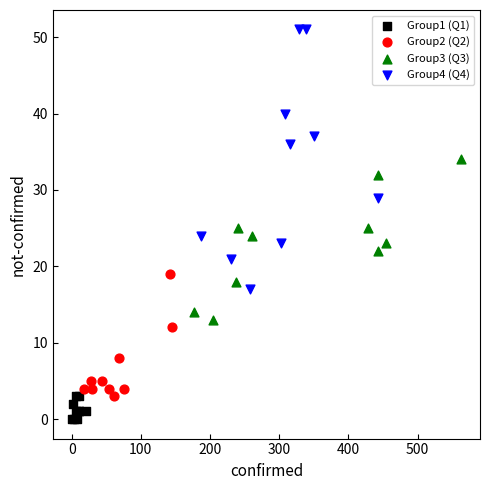

Which series contains the lowest Y value?

Group1 (Q1)